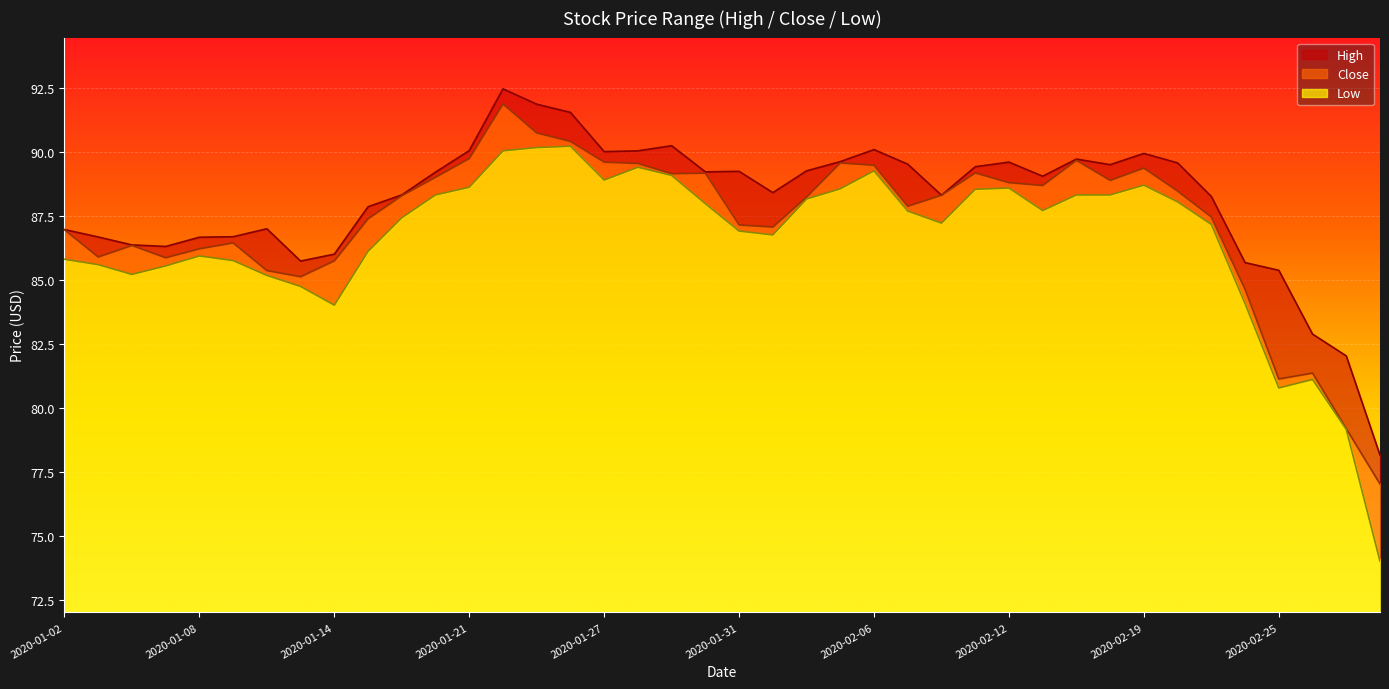

At which label is Low closest to 82?

2020-02-26